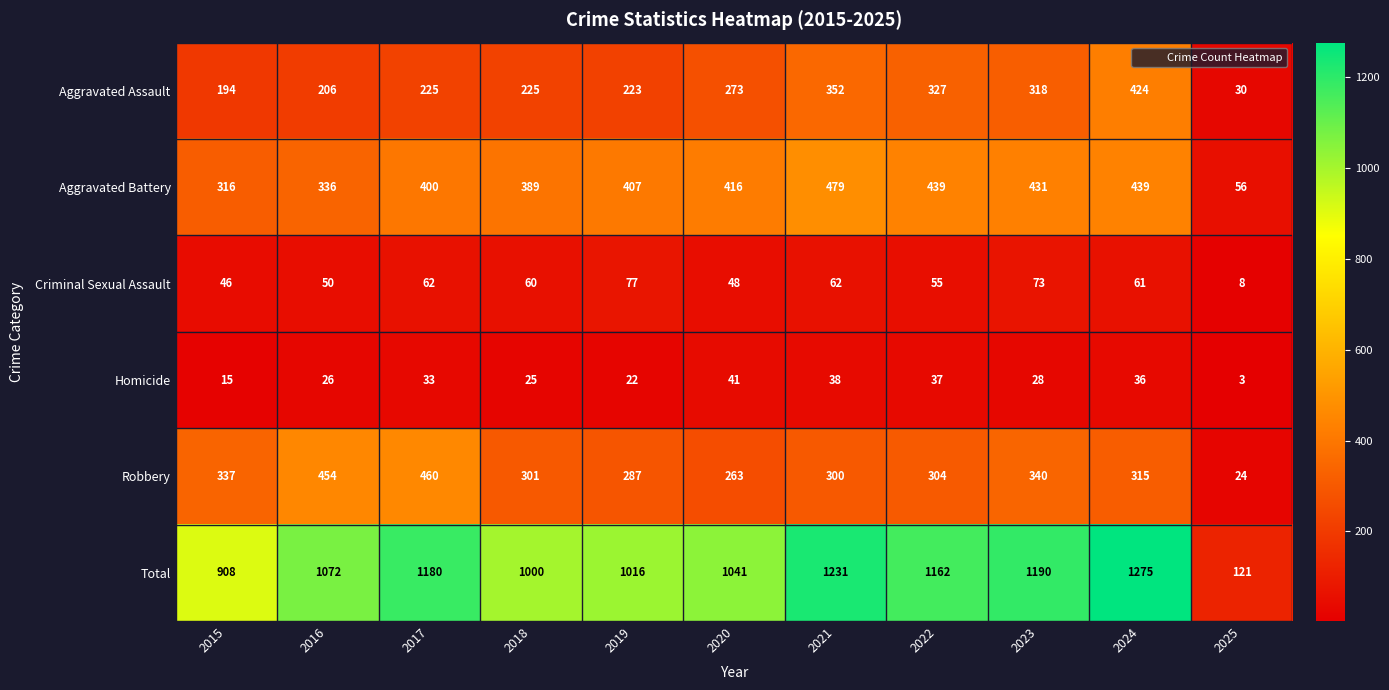

Which series has the largest total across all categories?

Total